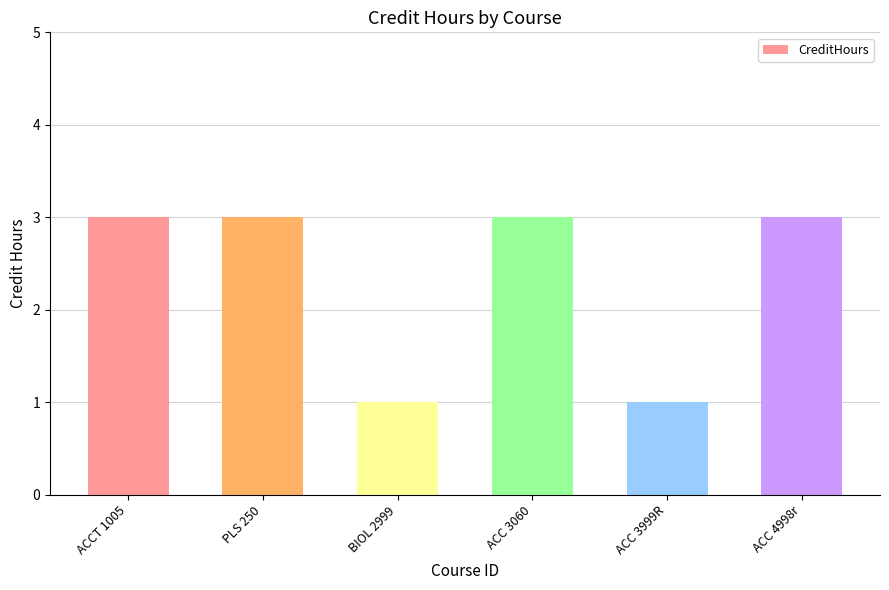

How many bars are there in total?

6